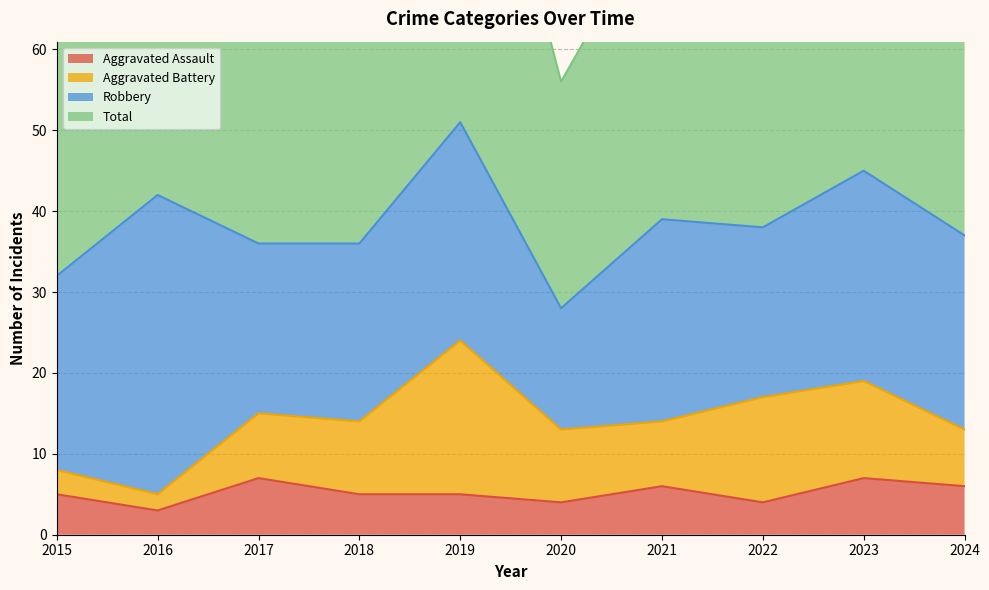

Where is the first local minimum for Total?

2017